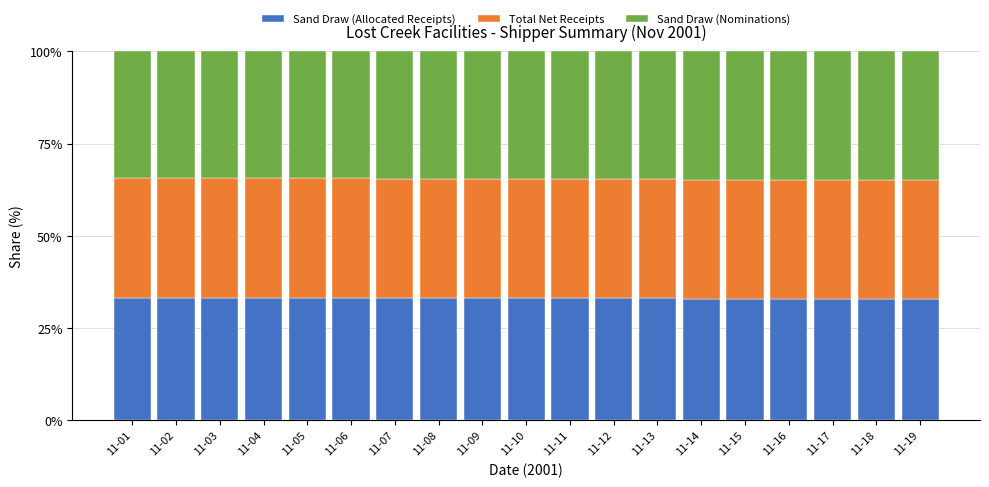

The value of Sand Draw (Allocated Receipts) at 11-09 is 59.5. True or false?

False